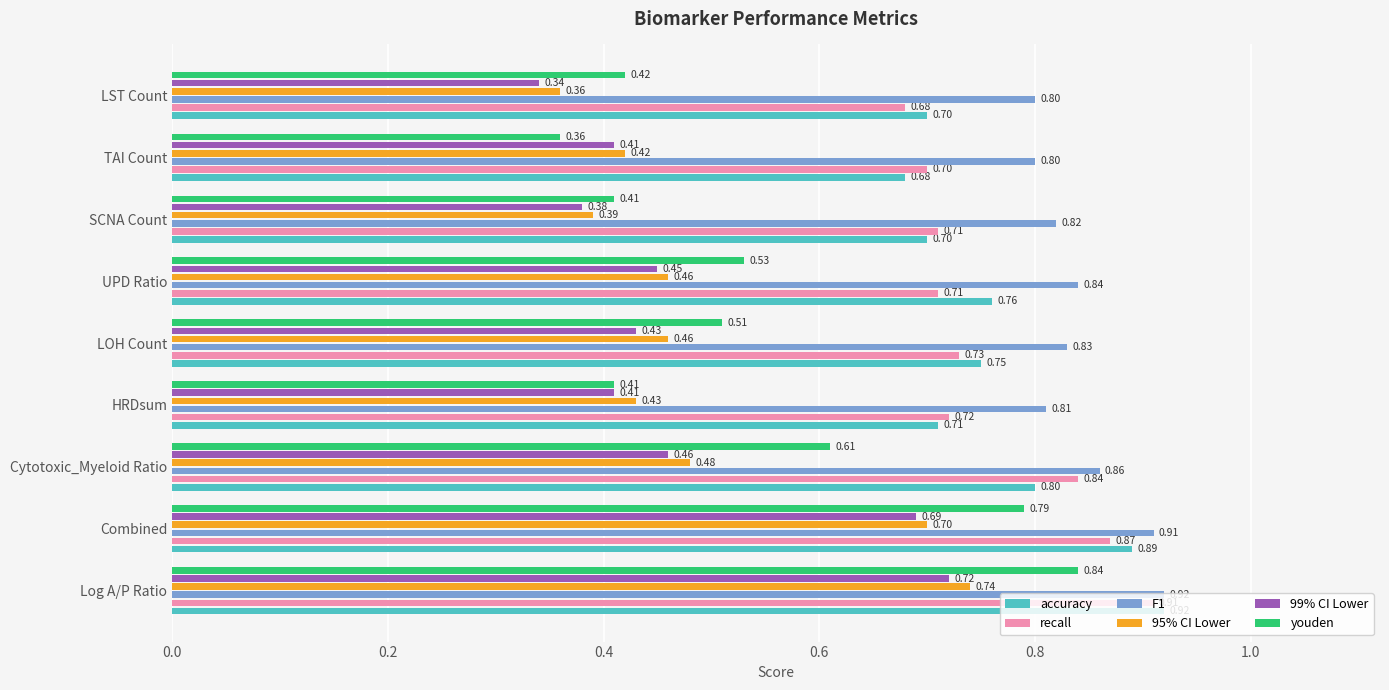

What is the average value of the F1 series?

0.8